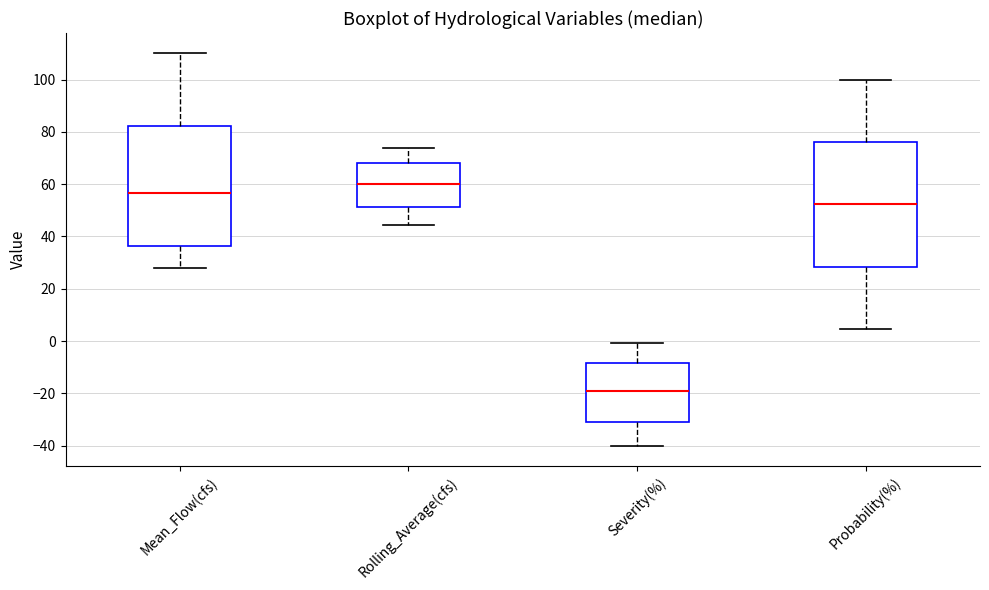

Where is the upper edge of the box for Rolling_Average(cfs) on the y-axis? The values are not printed on the chart, so give them approximately, as read against the axis.

68